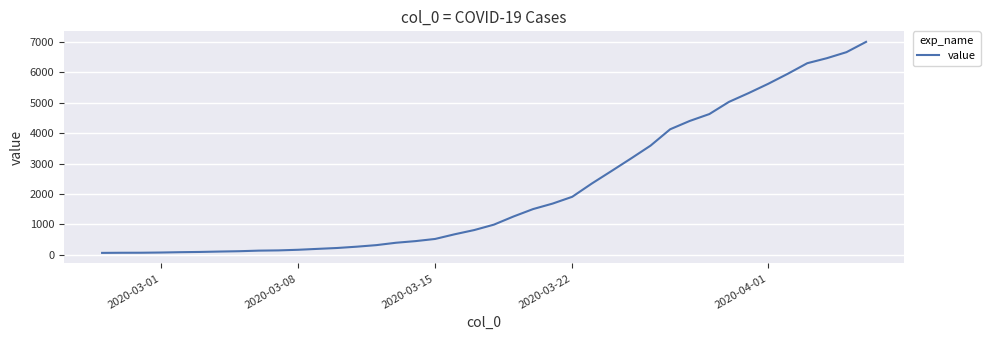

What is the greatest value displayed?

7001